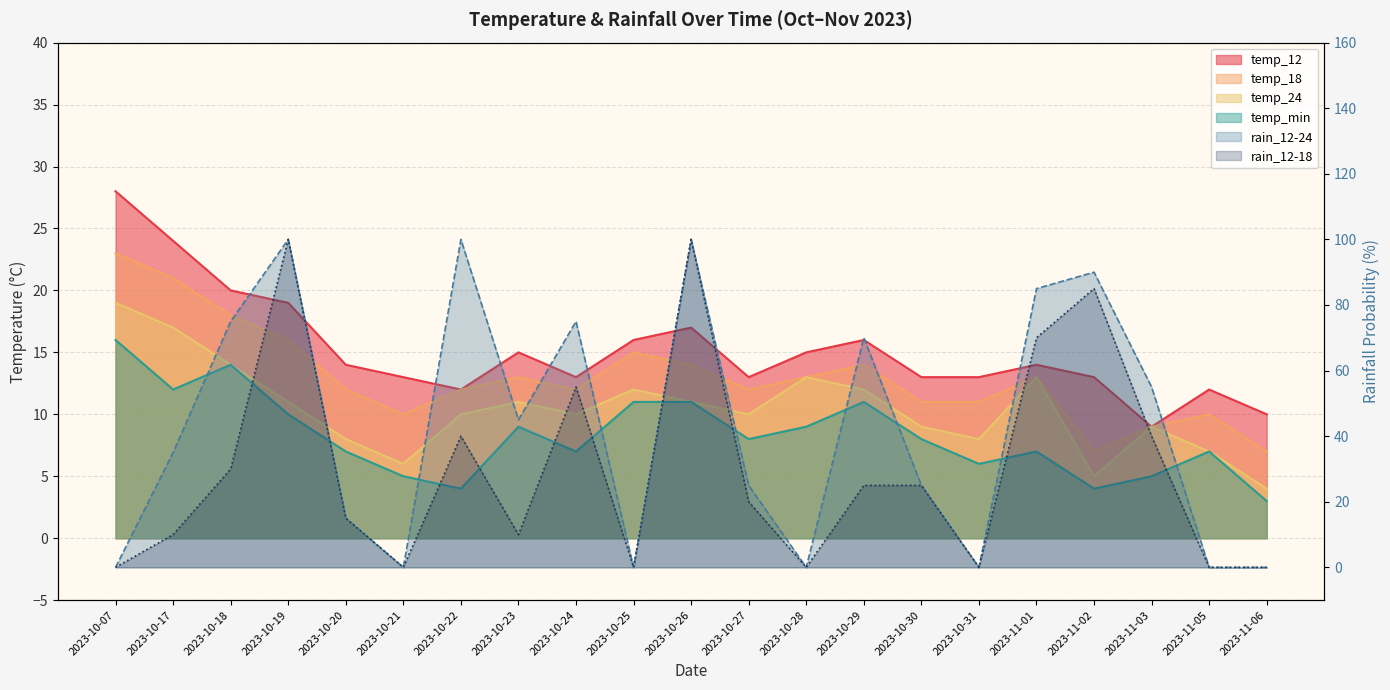

What is the difference between the second highest and minimum values in the temp_12 series?

15